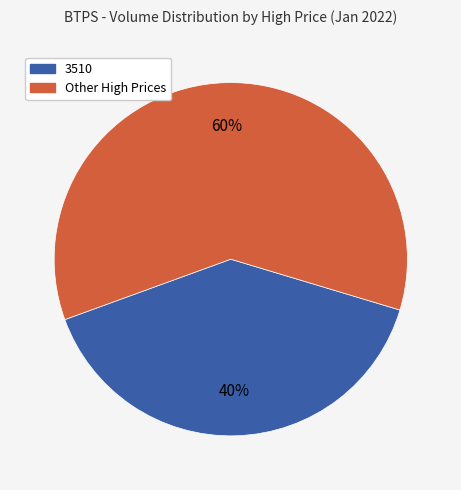

What is the largest slice in the pie chart?

Other High Prices